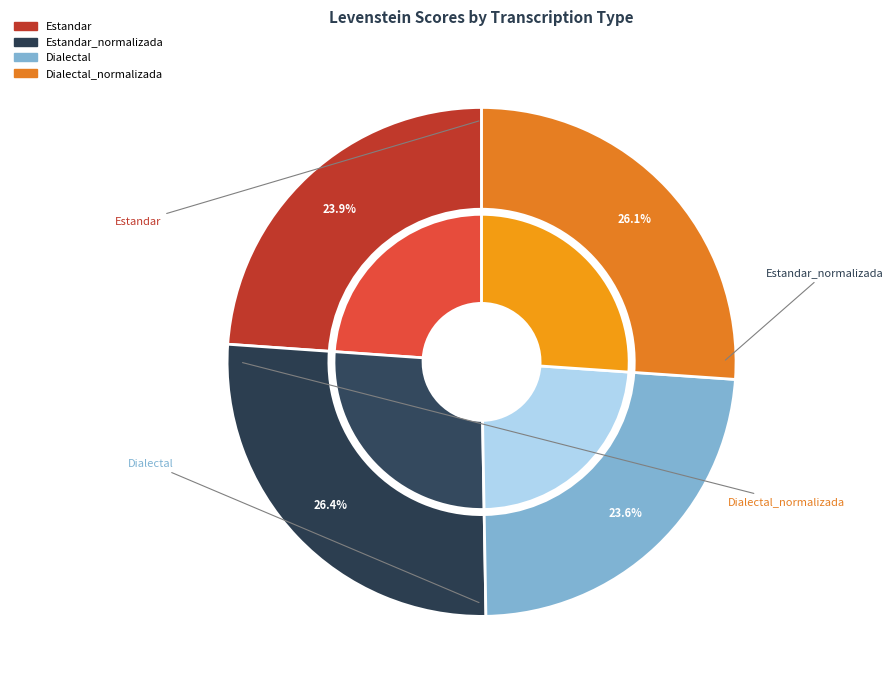

Combined, do Estandar and Dialectal_normalizada account for over 50%?

No